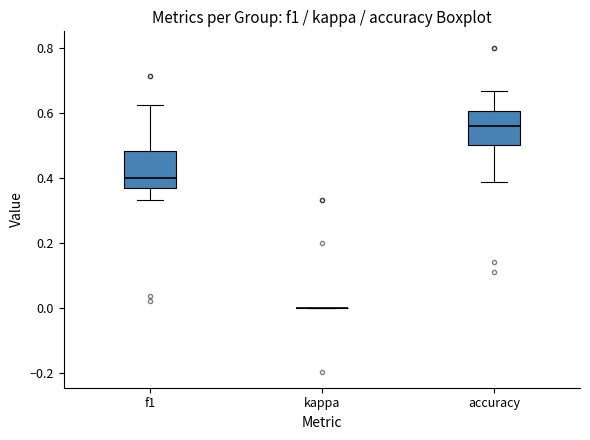

Reading left to right, read every box against the y-axis: the position of its median line, the range the box covers, and the ends of its whiskers. The values are not printed on the chart, so give them approximately, as read against the axis.

f1: median 0.40, box 0.36 to 0.48, whiskers 0.34 to 0.62
kappa: box collapsed to a line at 0.00, whiskers 0.00 to 0.00
accuracy: median 0.56, box 0.50 to 0.60, whiskers 0.38 to 0.66